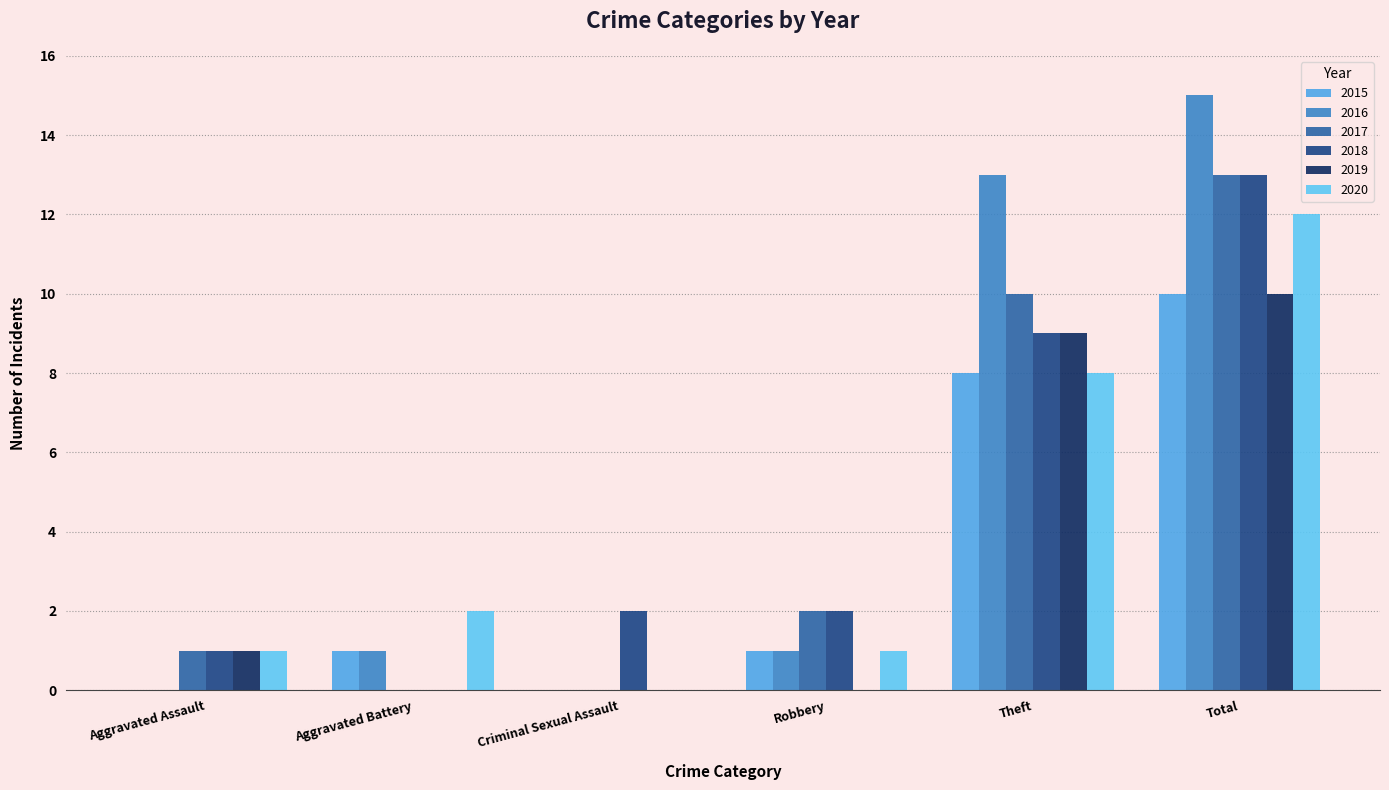

Rank the categories by 2016 value from lowest to highest.

Aggravated Assault, Criminal Sexual Assault, Aggravated Battery, Robbery, Theft, Total